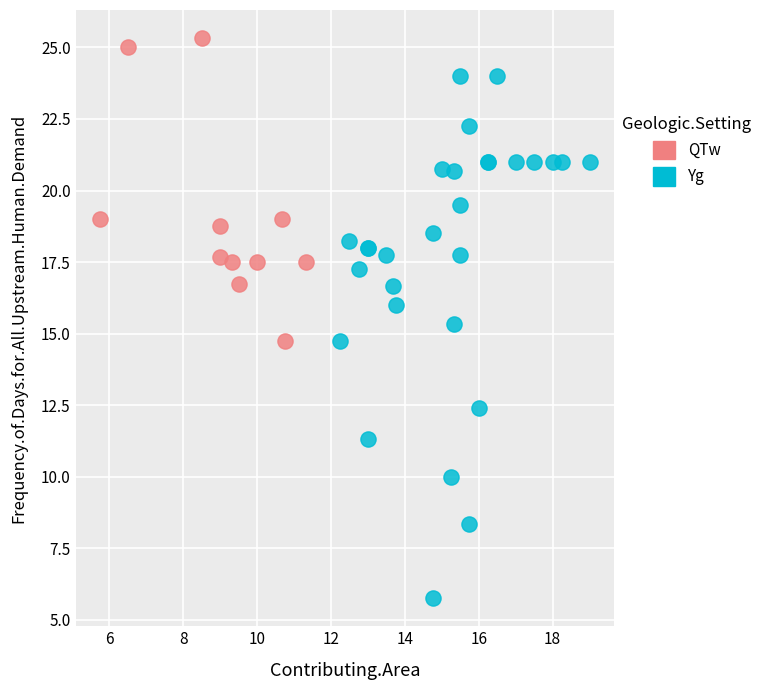

Which series contains the lowest Y value?

Yg